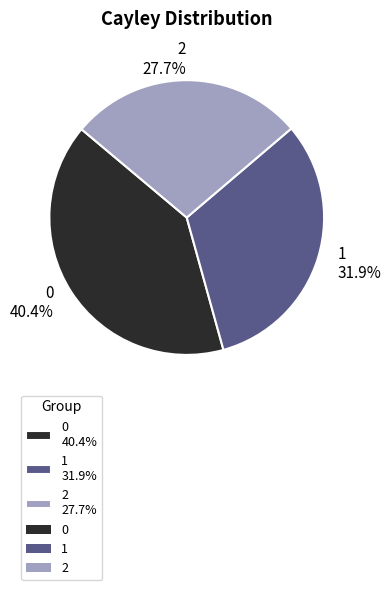

What is the ratio of the value at 1 31.9% to the value at 0 40.4%?

0.8